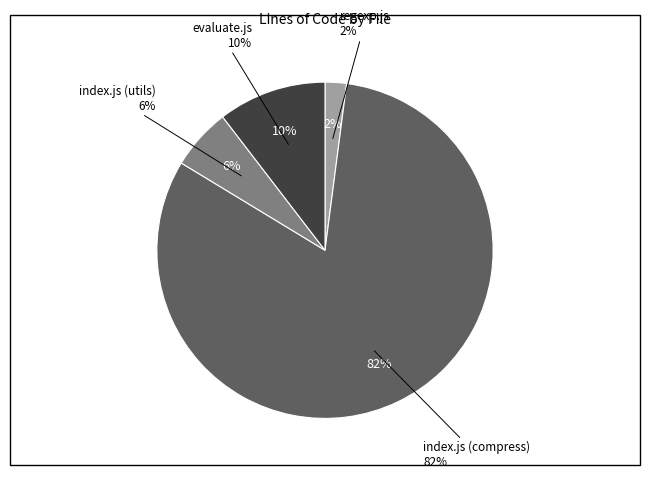

To the nearest percent, what portion does index.js (utils) represent?

6%